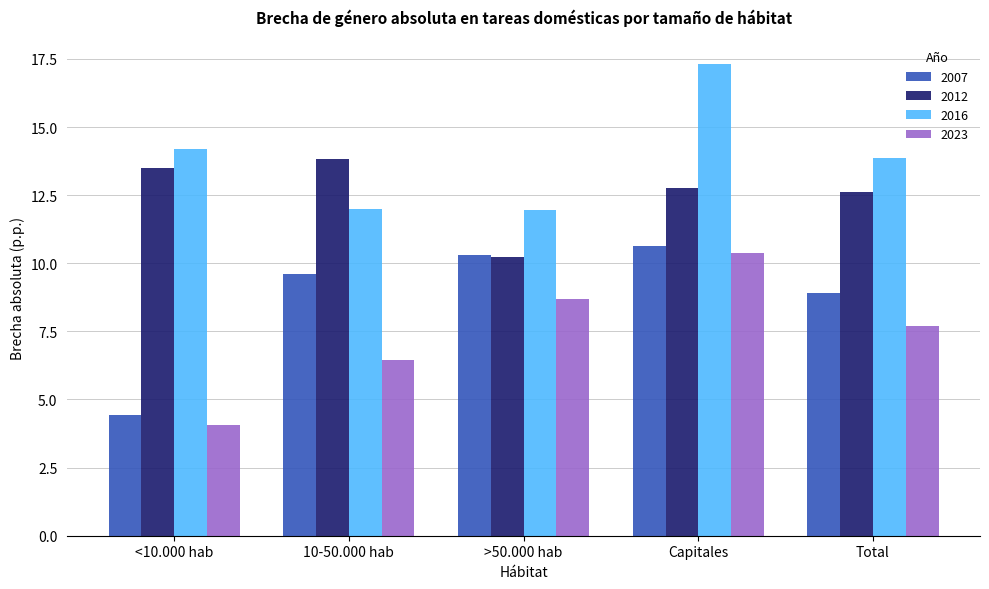

At which label does 2012 reach its peak?

10-50.000 hab